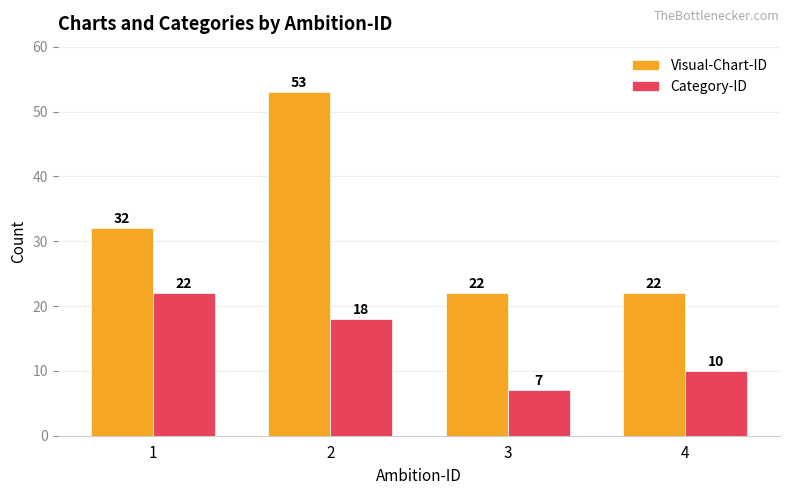

Does the chart contain stacked bars?

No